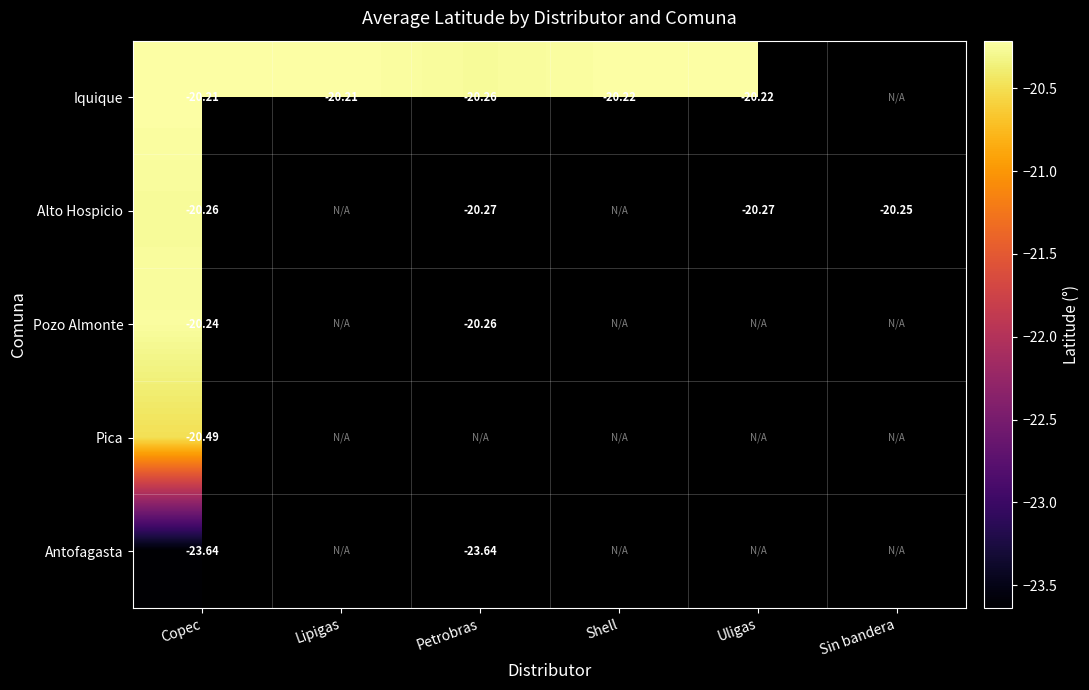

Rank the series at Copec from lowest to highest value.

Antofagasta, Pica, Alto Hospicio, Pozo Almonte, Iquique